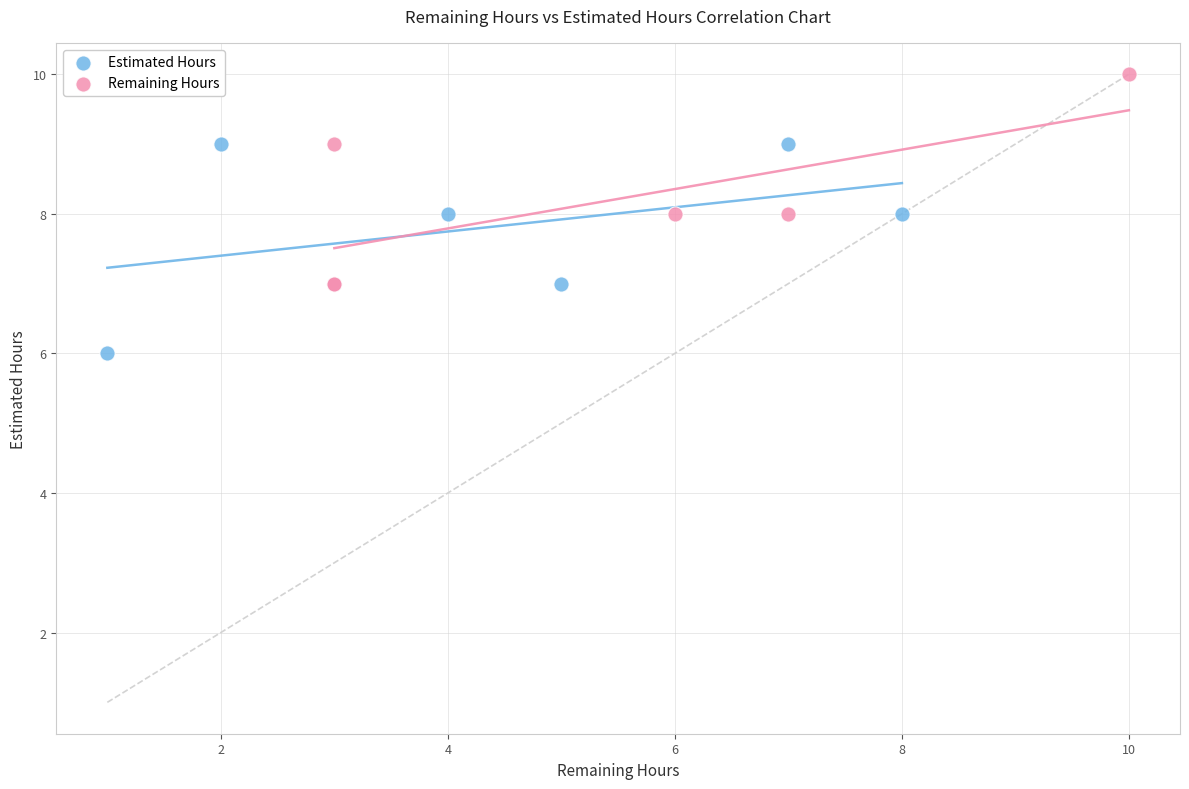

Which series reaches the minimum Y coordinate?

Estimated Hours